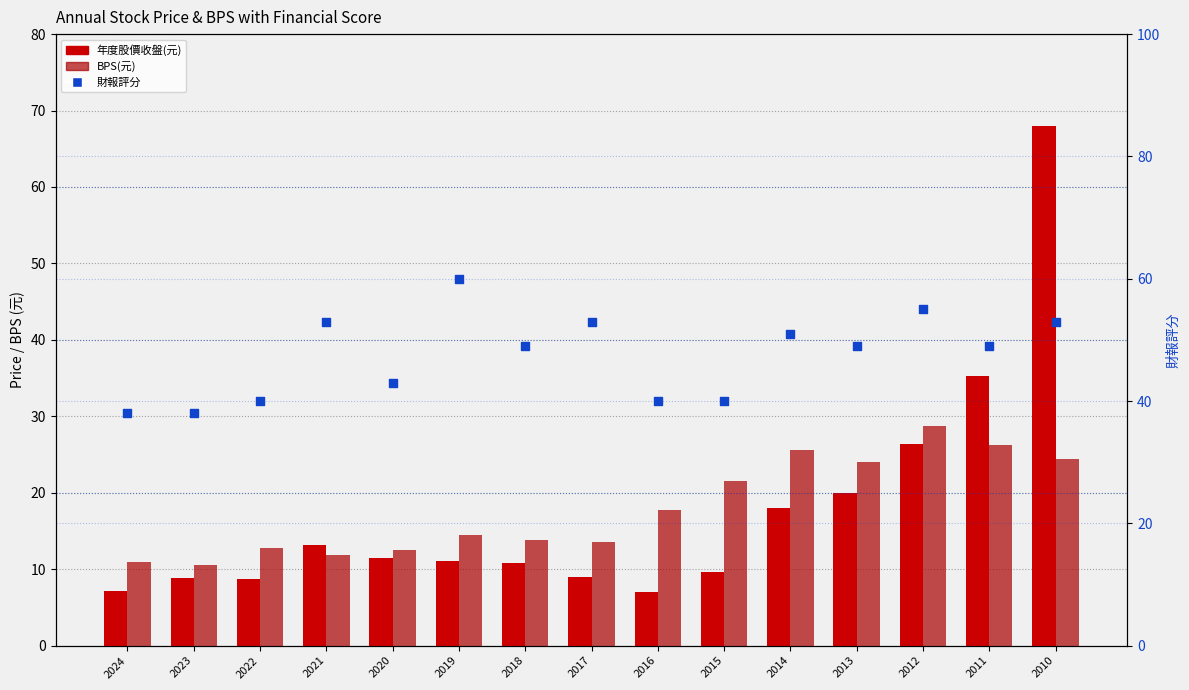

What are all the series names shown in the legend?

年度股價收盤(元), BPS(元), 財報評分